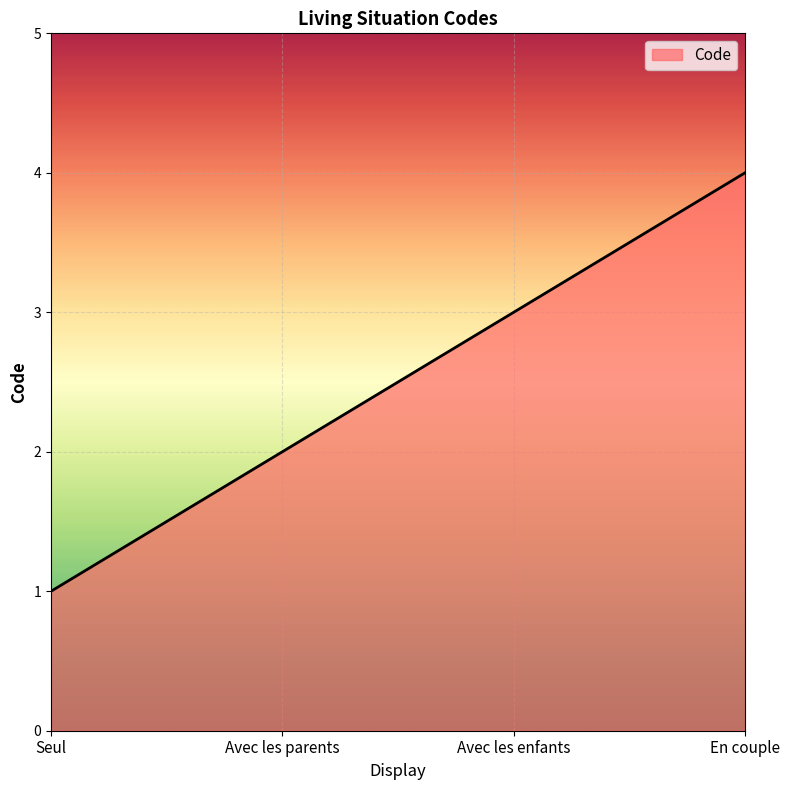

How many categories are shown in the chart?

4